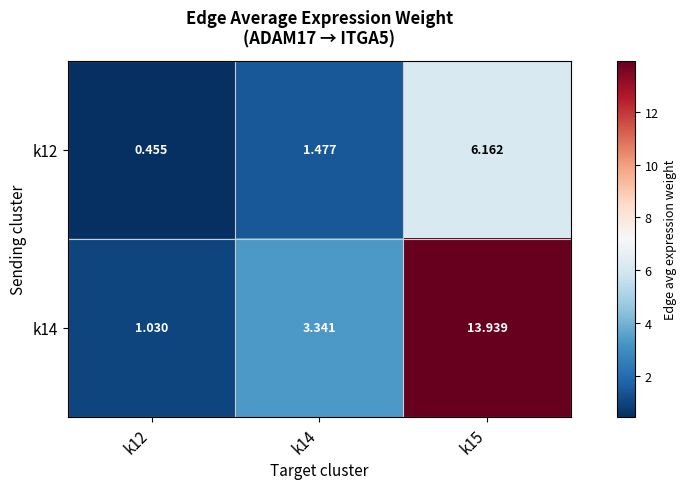

Is the value of k12 at k14 greater than the value of k14 at k12?

Yes